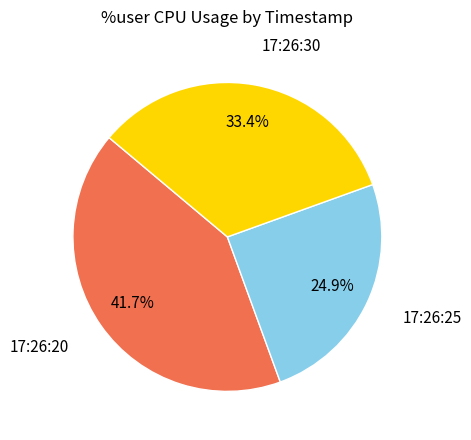

Is there any slice that represents more than half of the pie?

No